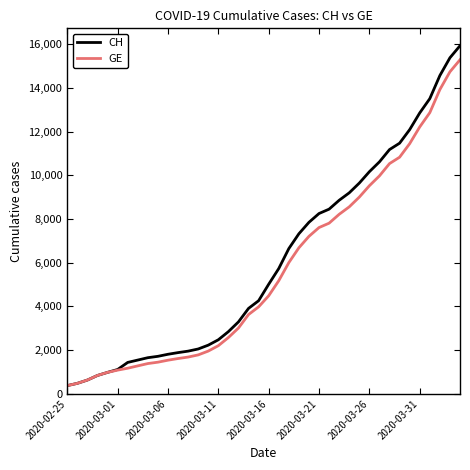

What is the greatest value displayed?

15926